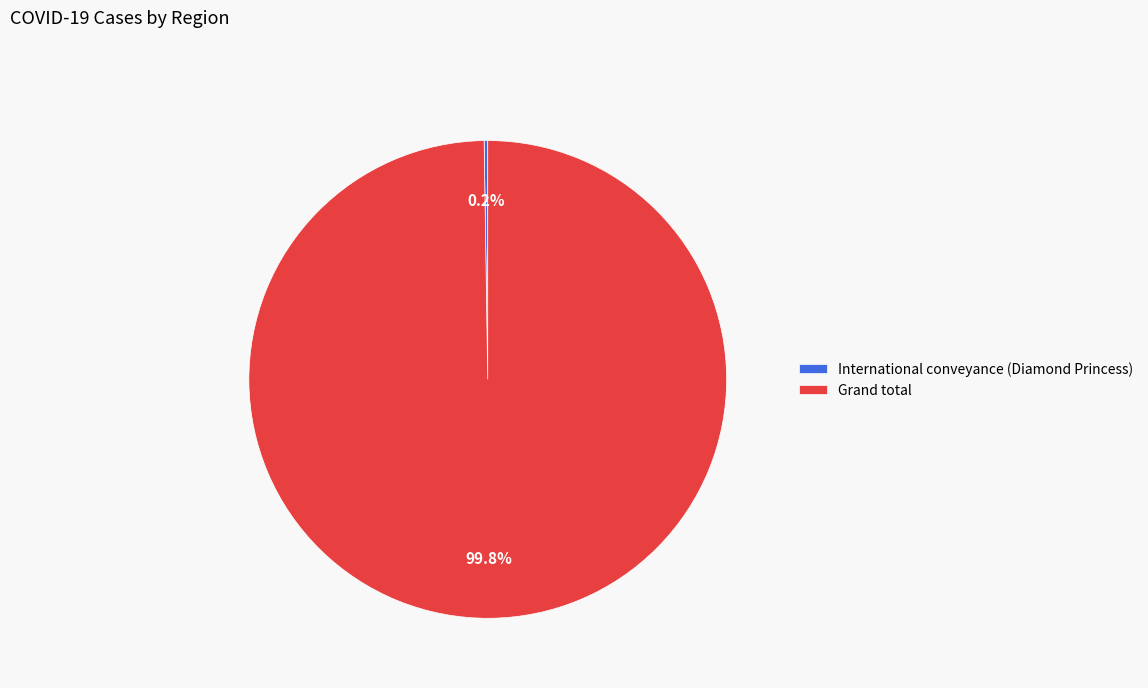

What portion of the pie excludes Grand total?

0.2%